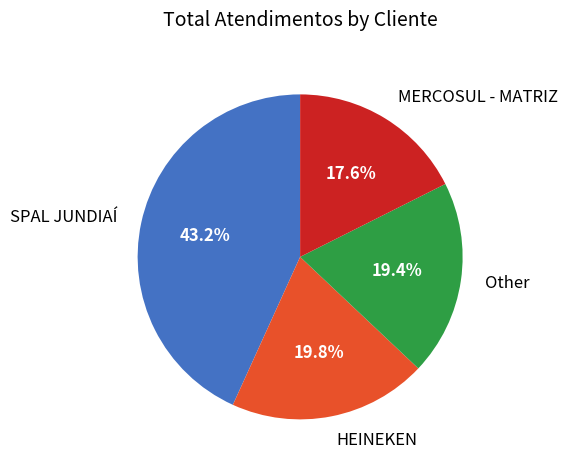

What portion of the pie excludes MERCOSUL - MATRIZ?

82.4%